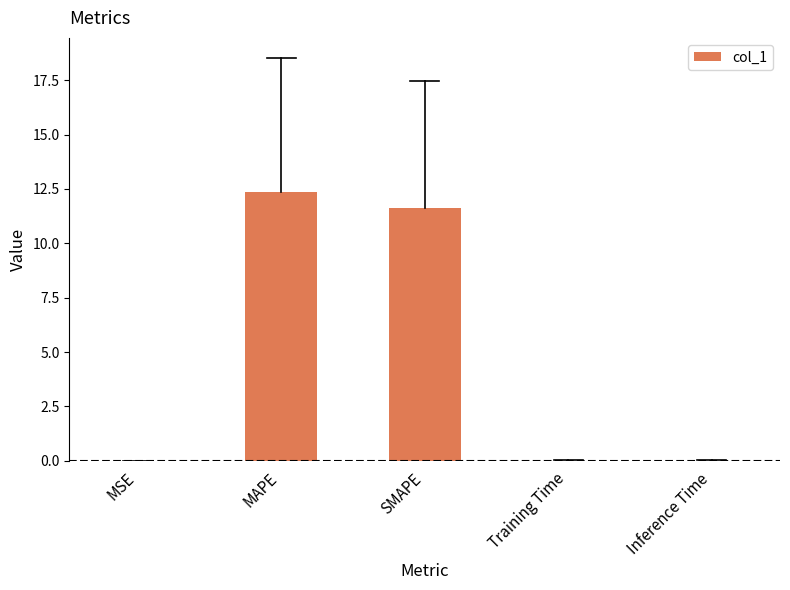

At which category does the chart reach its peak across all series?

MAPE